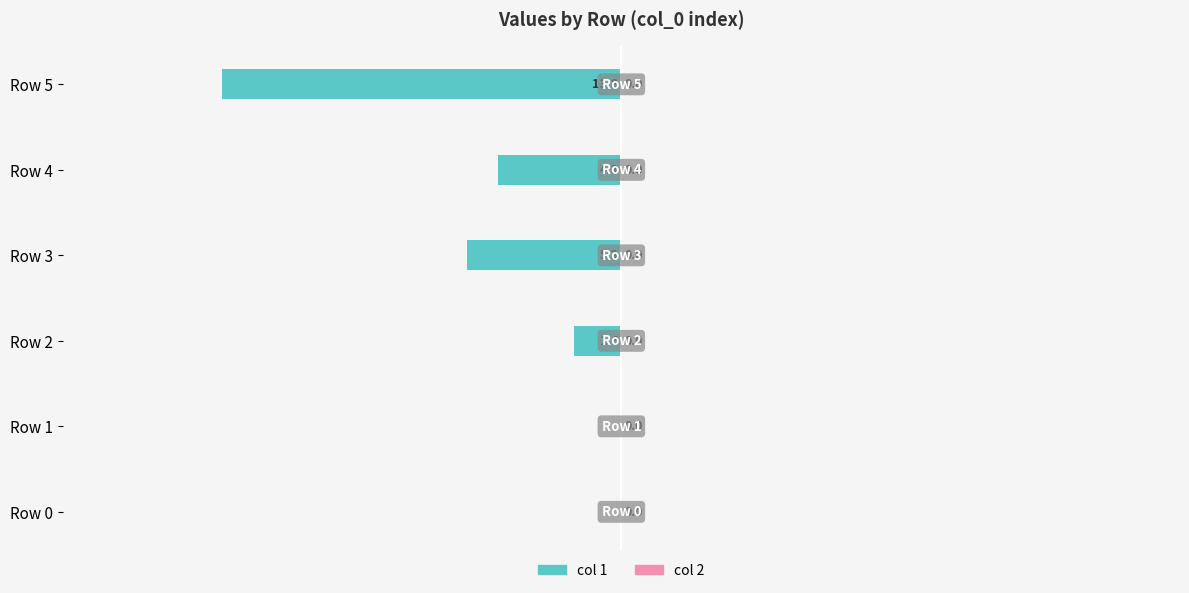

Read the value at Row 3.

-5.3